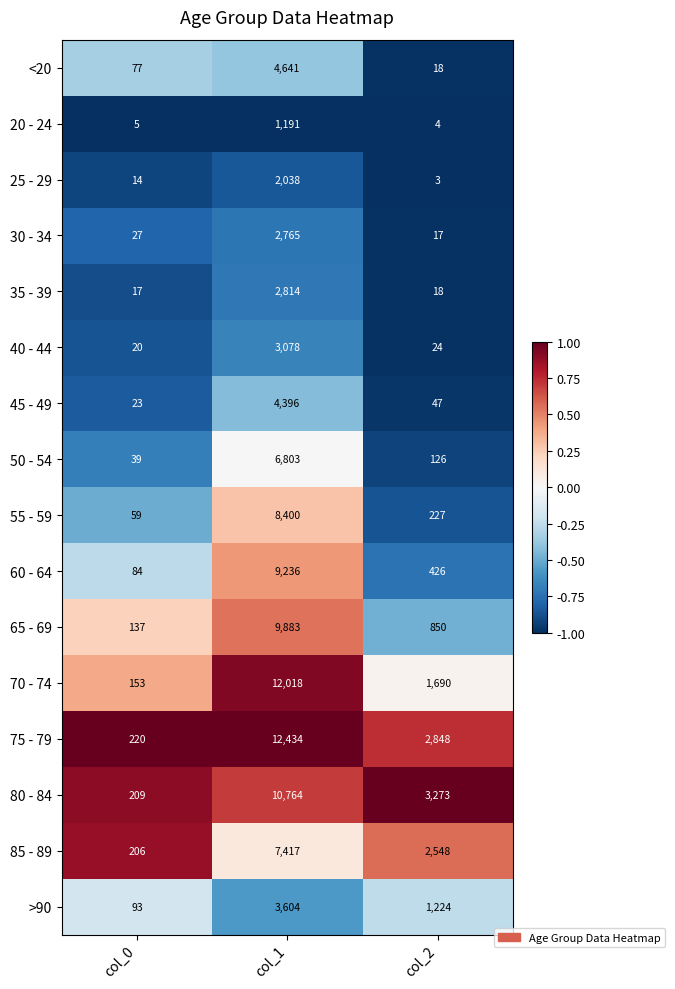

At which category is the sum across all series the highest?

col_1